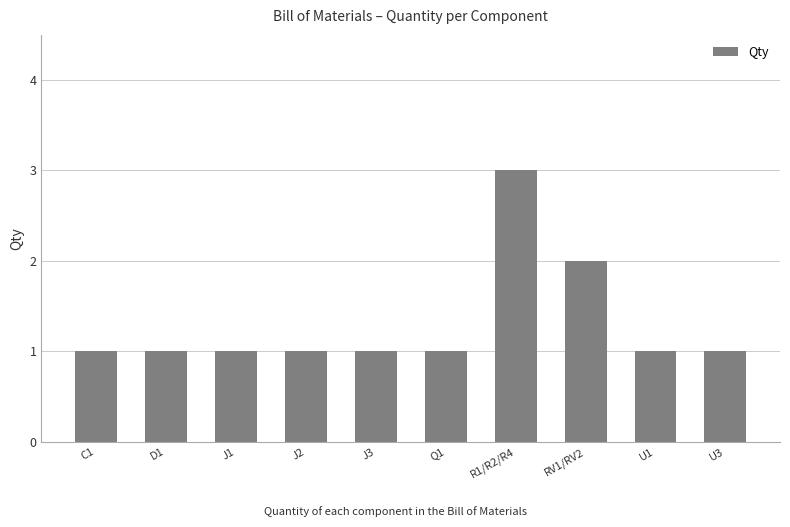

Reading left to right, what are all the values shown in this chart?

C1=1	D1=1	J1=1	J2=1	J3=1	Q1=1	R1/R2/R4=3	RV1/RV2=2	U1=1	U3=1